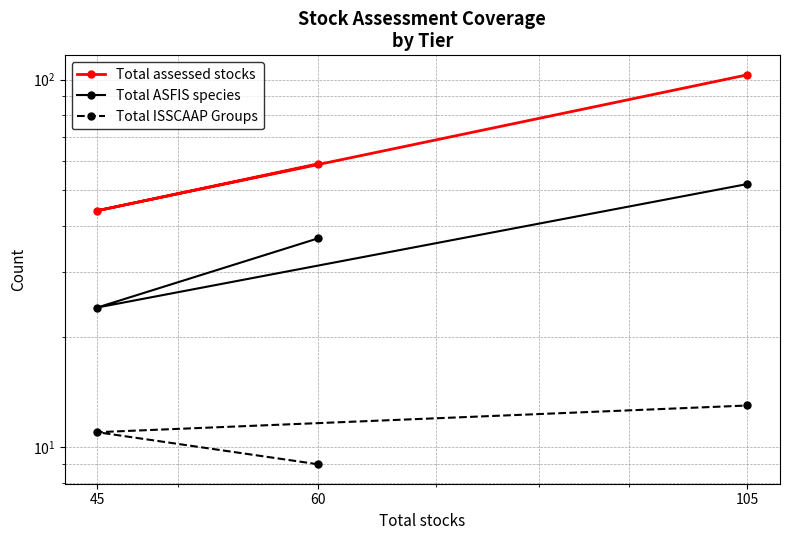

Which label corresponds to the smallest value in the chart?

60